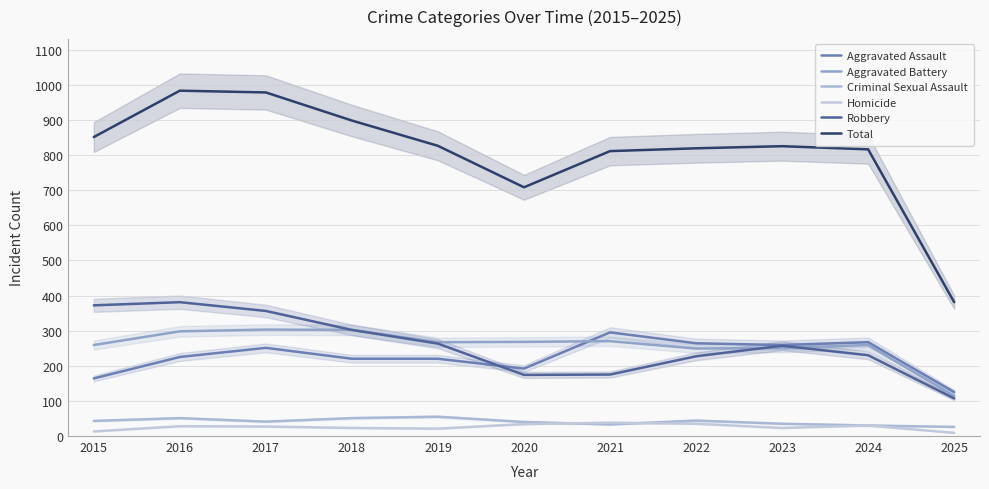

At how many categories does at least one series exceed 942?

2